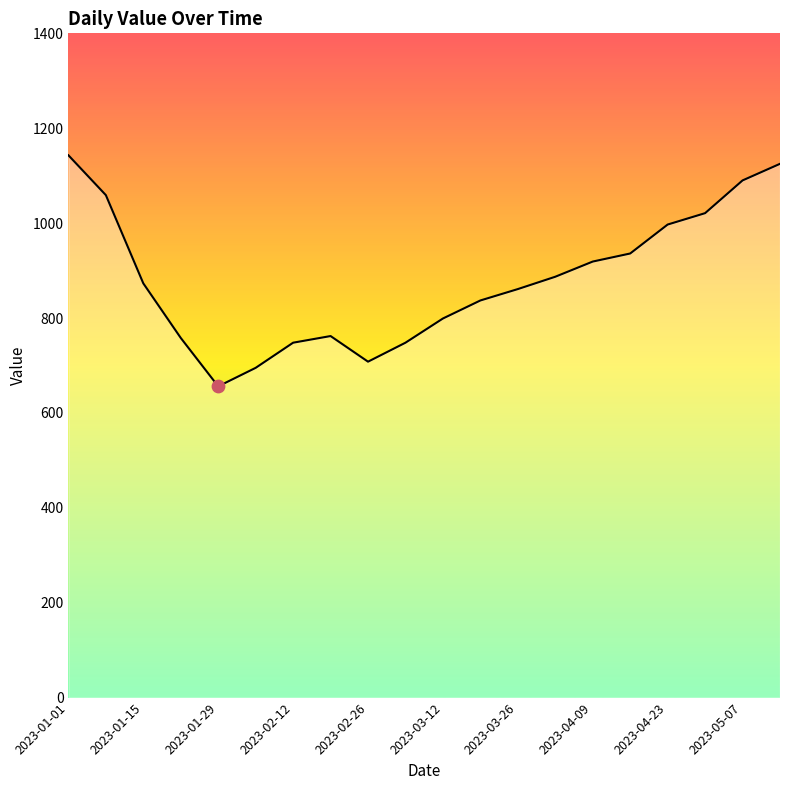

What is the maximum value shown in the chart?

1143